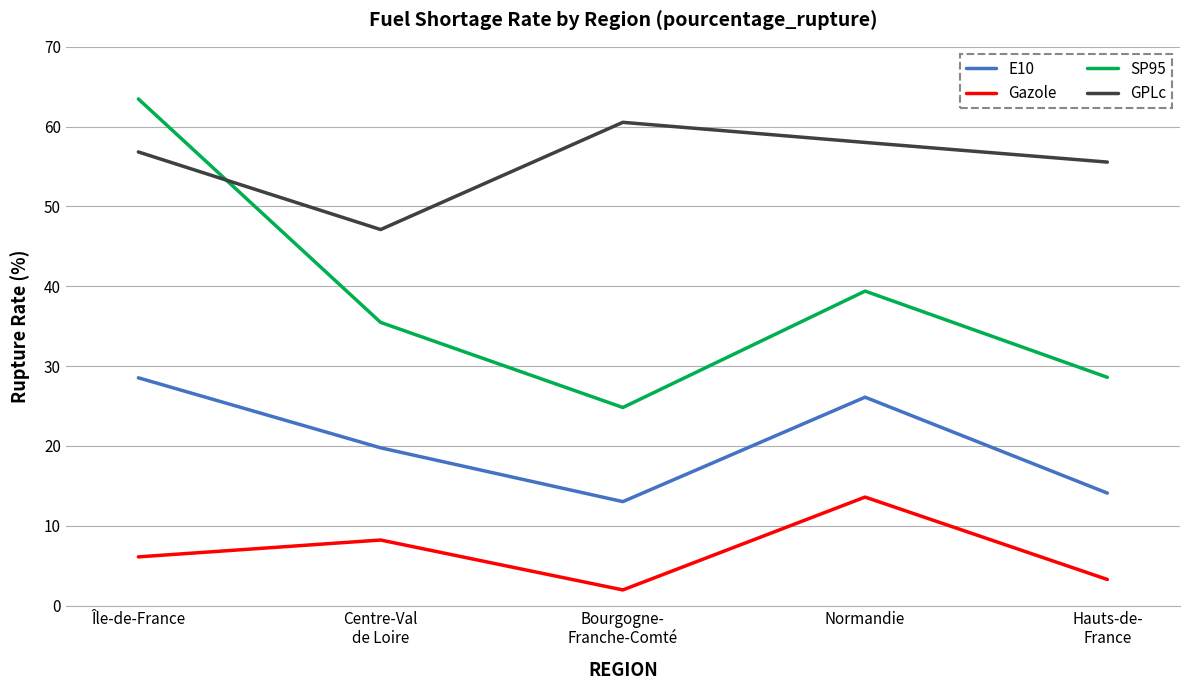

Does the chart have visible grid lines?

Yes